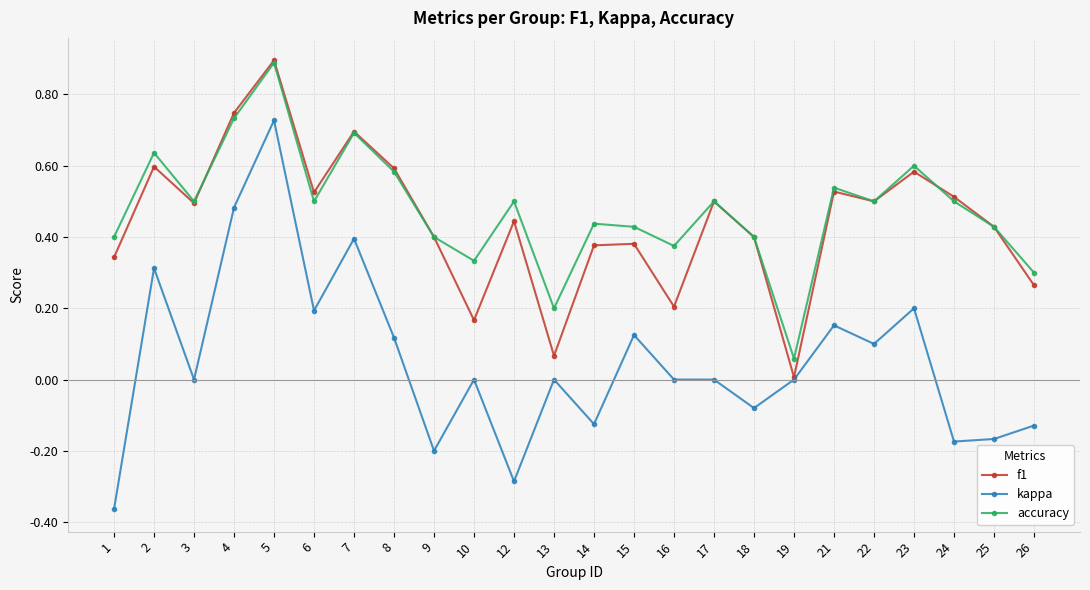

Which series has the largest range (max minus min)?

kappa